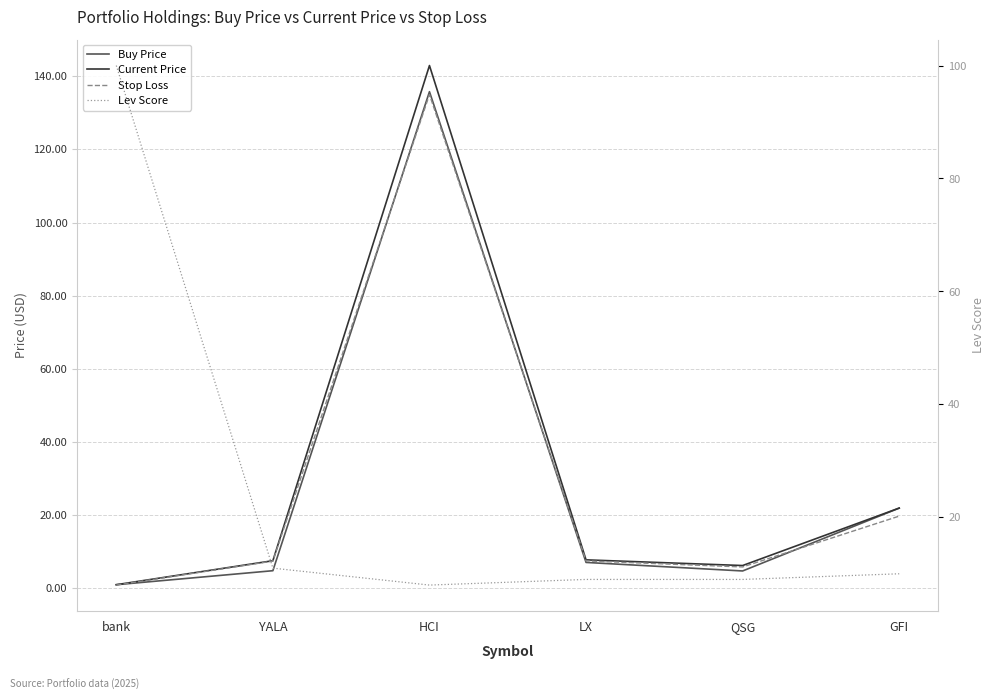

How many lines are shown in the chart?

4